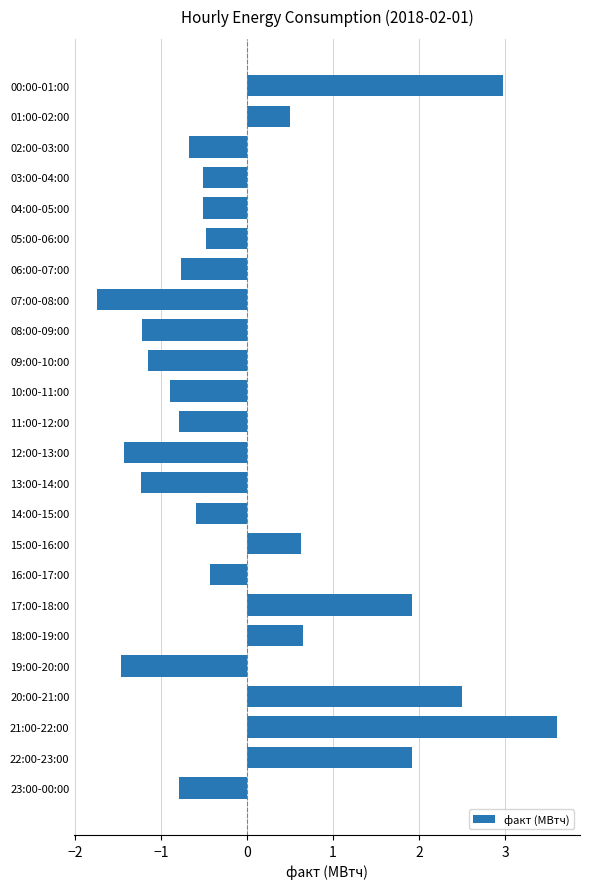

What is the change in value from 12:00-13:00 to 14:00-15:00?

+0.8